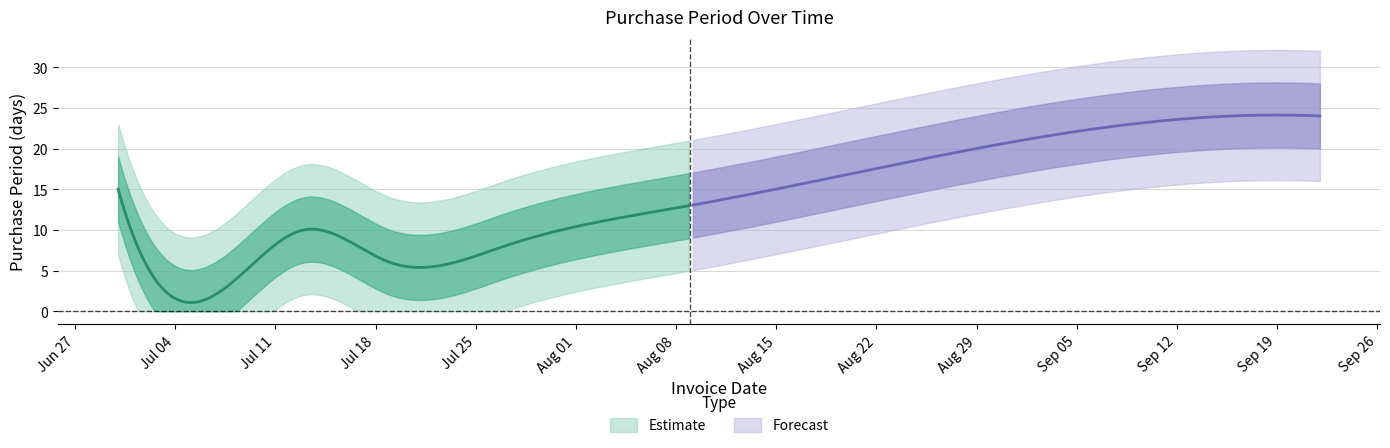

What is the greatest value displayed?

24